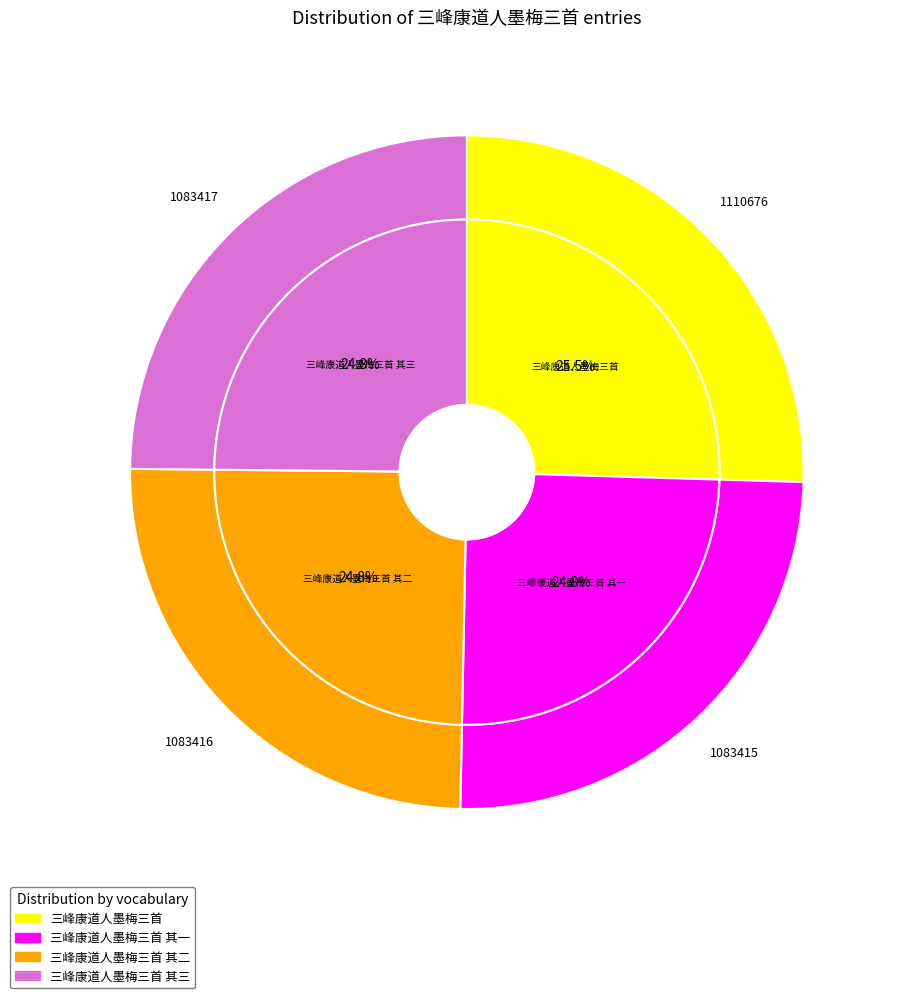

Is there any slice that represents more than half of the pie?

No